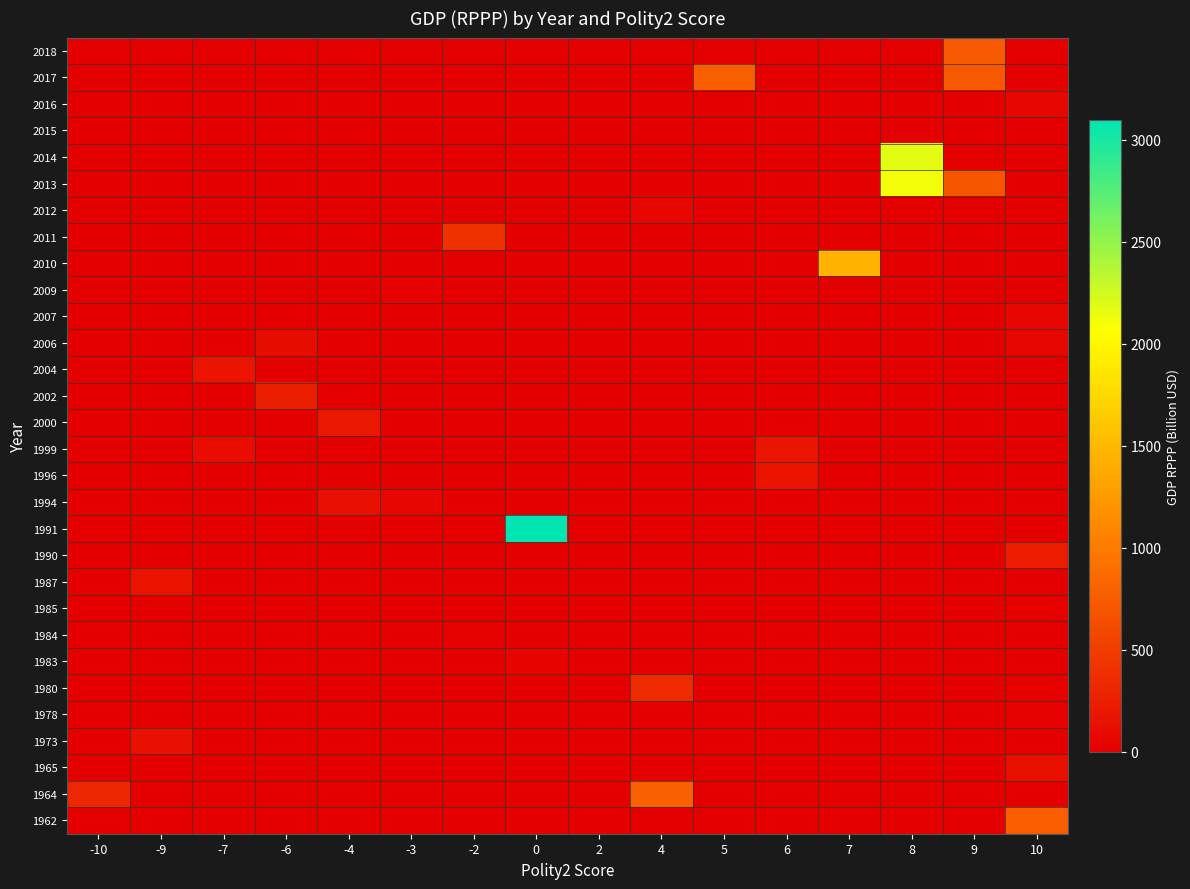

At which category is the sum across all series the highest?

8